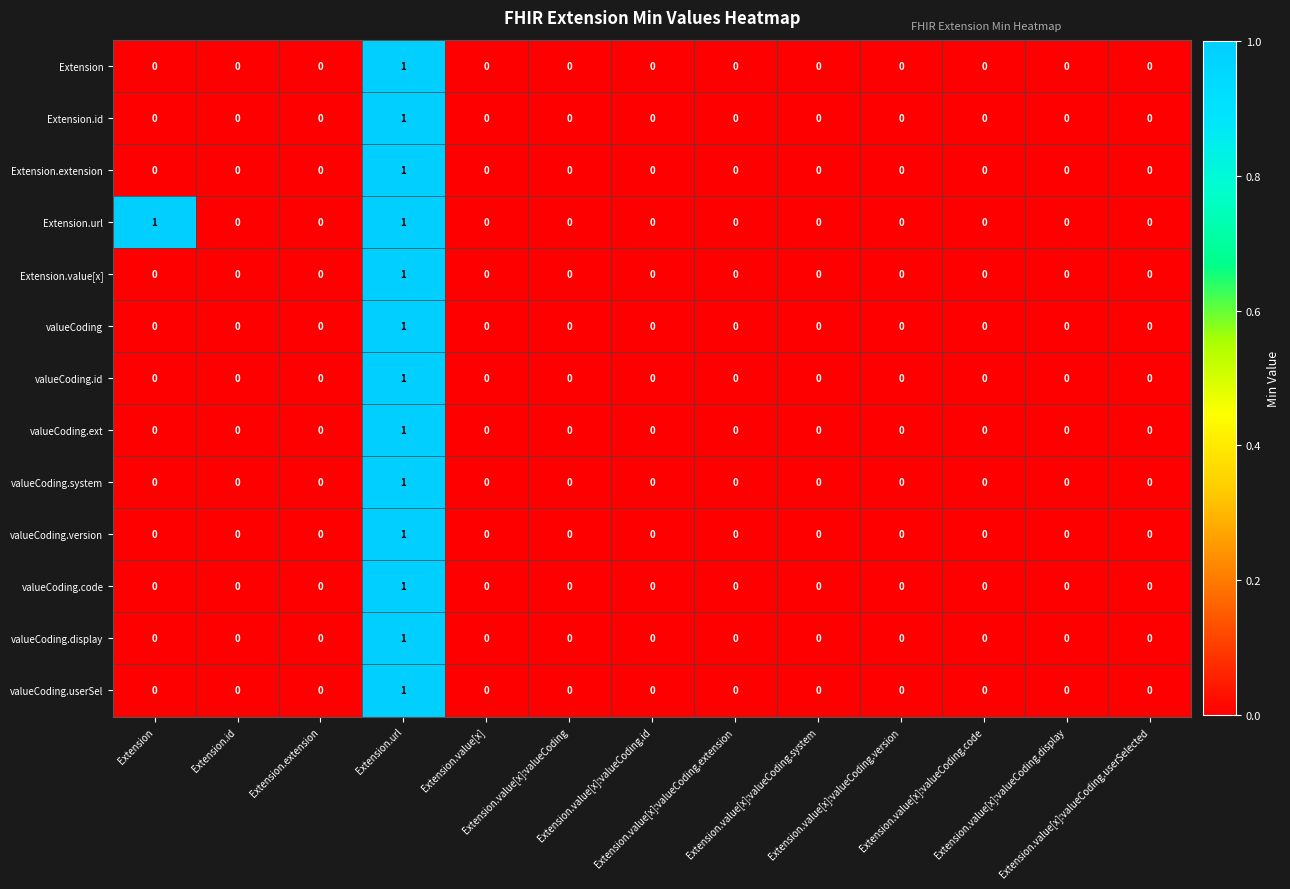

How many series are shown in this chart?

13